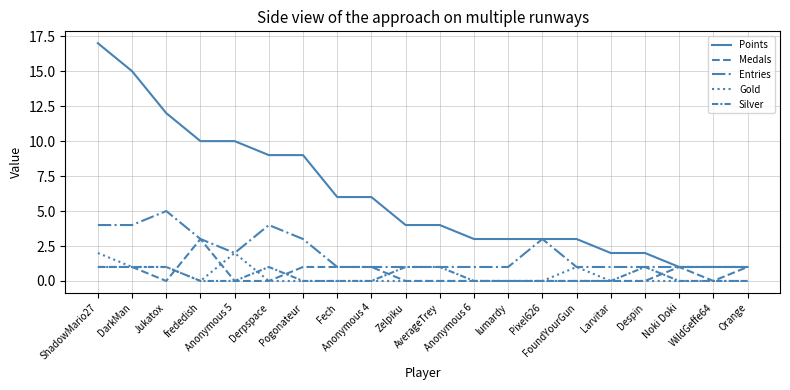

Where is Gold nearest to the value 1?

DarkMan